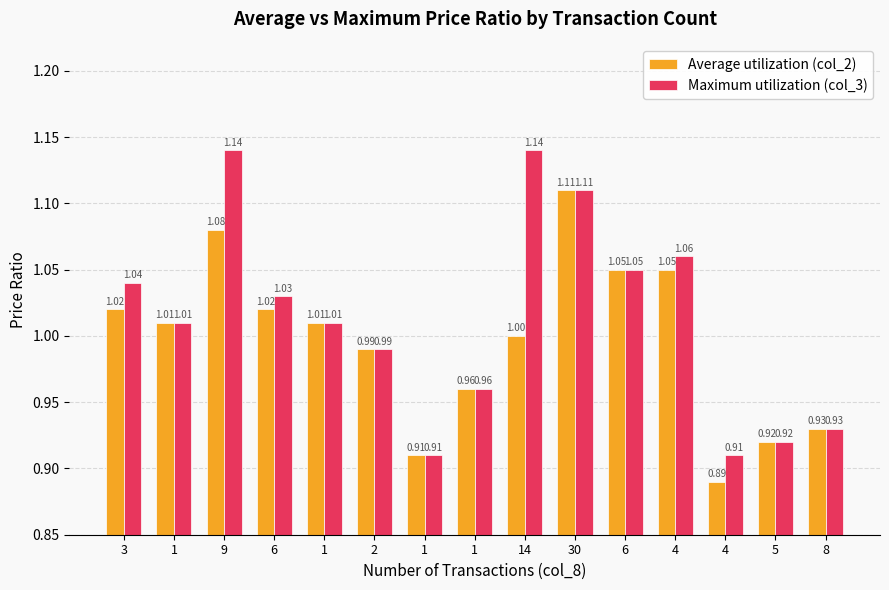

Is the value of Average utilization (col_2) at 1 greater than the value of Maximum utilization (col_3) at 6?

No